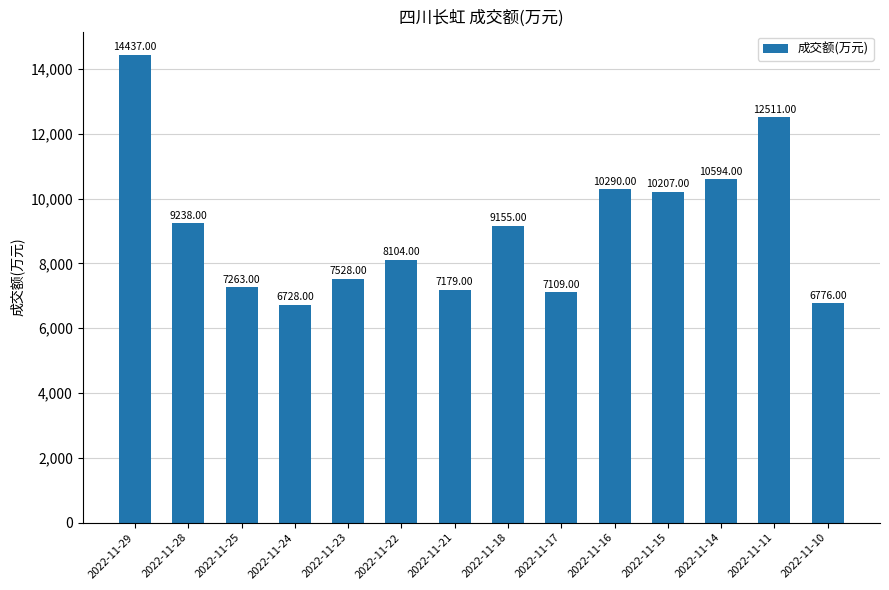

True or false: the data shows 13890 at 2022-11-18.

False